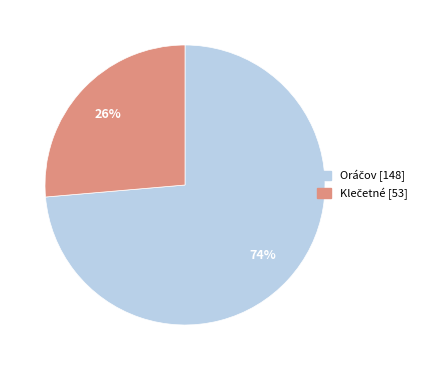

To the nearest percent, what is the average slice percentage?

50%